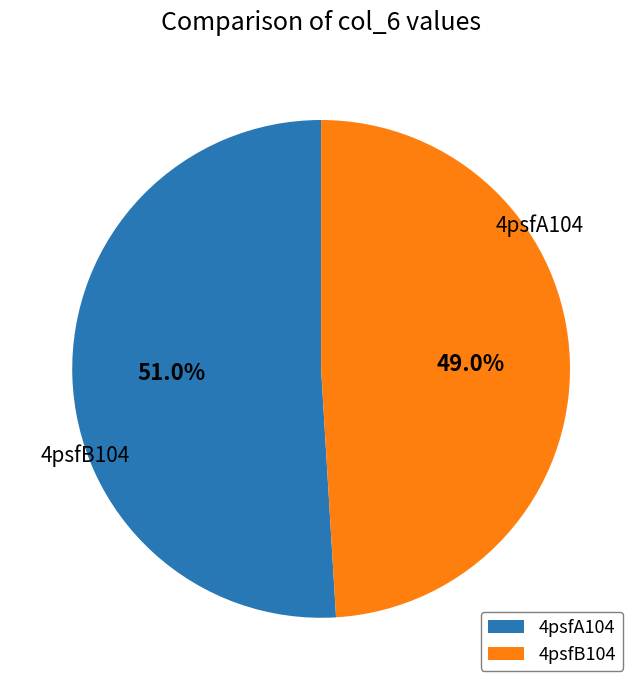

To the nearest percent, what is the average slice percentage?

50%